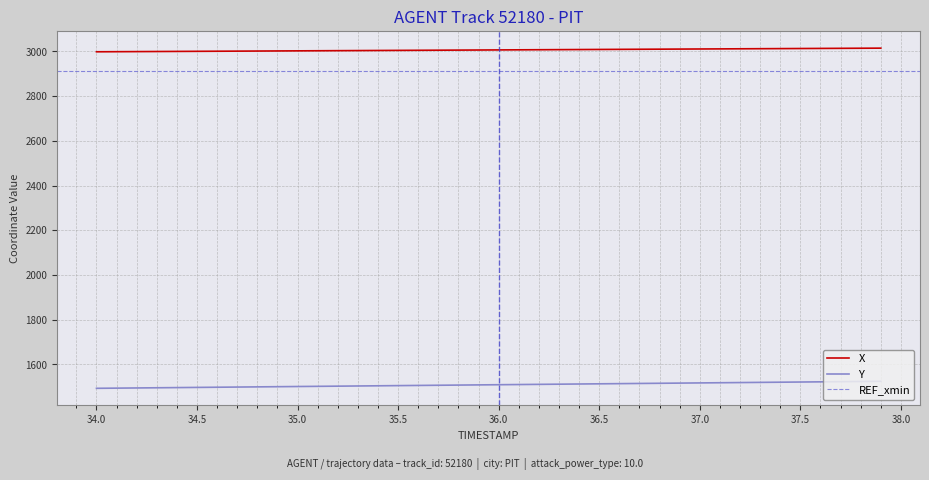

Reading left to right, transcribe all the data shown in this chart.

X: 2998.6	2999.0	2999.4	2999.8	3000.3	3000.7	3001.1	3001.5	3001.9	3002.3	3002.8	3003.2	3003.6	3004.0	3004.4	3004.9	3005.3	3005.7	3006.1	3006.5	3006.9	3007.4	3007.8	3008.2	3008.6	3009.0	3009.5	3009.9	3010.3	3010.7	3011.1	3011.6	3012.0	3012.4	3012.8	3013.2	3013.6	3014.1	3014.5	3014.9
Y: 1492.7	1493.5	1494.3	1495.1	1495.9	1496.7	1497.5	1498.3	1499.1	1499.9	1500.7	1501.5	1502.3	1503.2	1504.0	1504.8	1505.6	1506.4	1507.2	1508.0	1508.8	1509.6	1510.4	1511.2	1512.0	1512.8	1513.6	1514.4	1515.2	1516.0	1516.8	1517.6	1518.4	1519.2	1520.0	1520.8	1521.7	1522.5	1523.3	1524.1